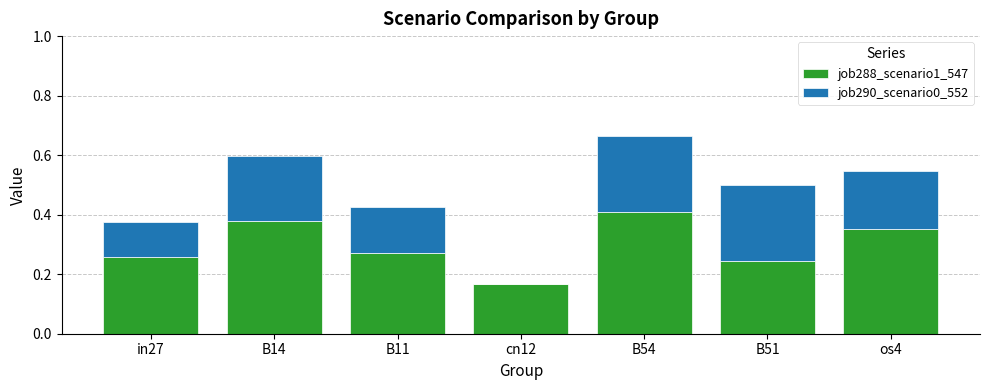

Is it true that job288_scenario1_547 equals 0.2 at B51?

True